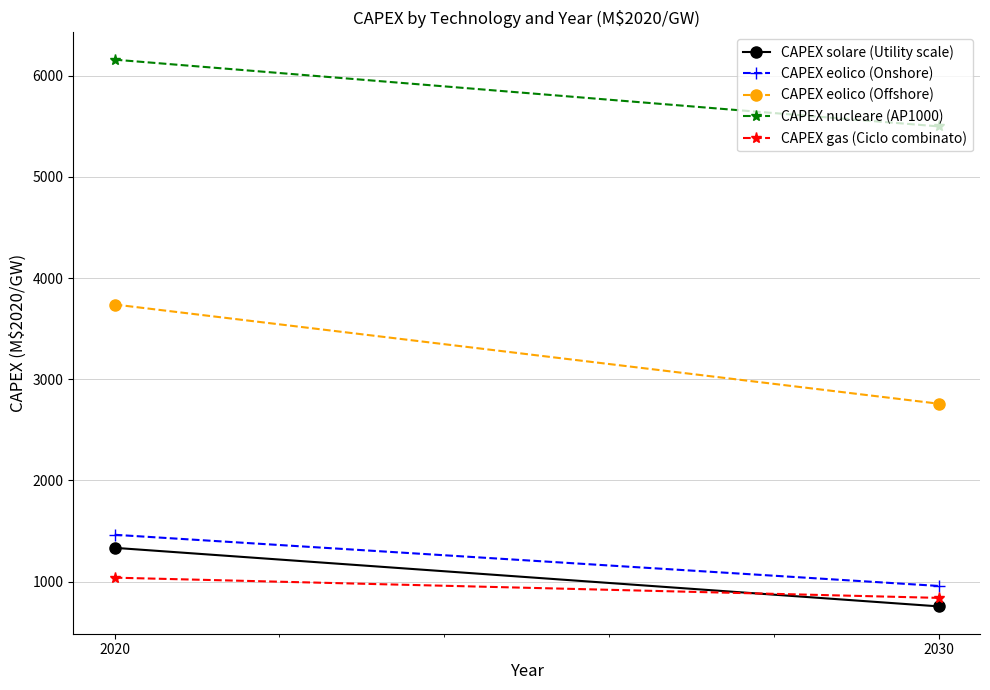

At which label is CAPEX eolico (Offshore) closest to 3248?

2030